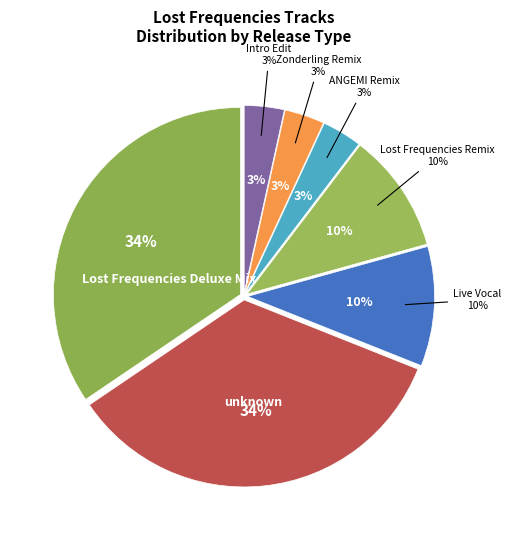

Which slice is the largest?

Lost Frequencies Deluxe Mix